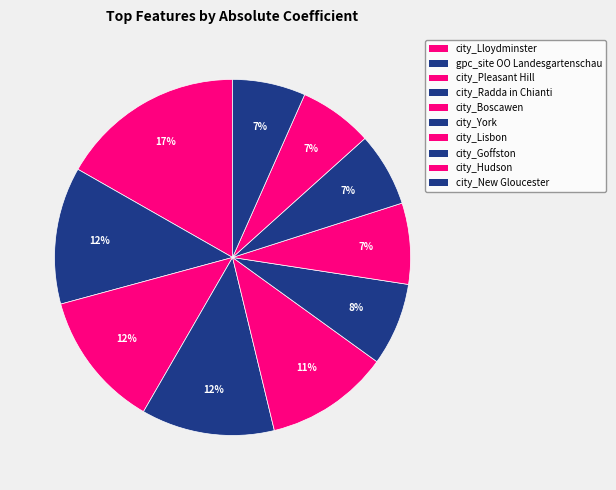

Count the number of slices in the pie.

10